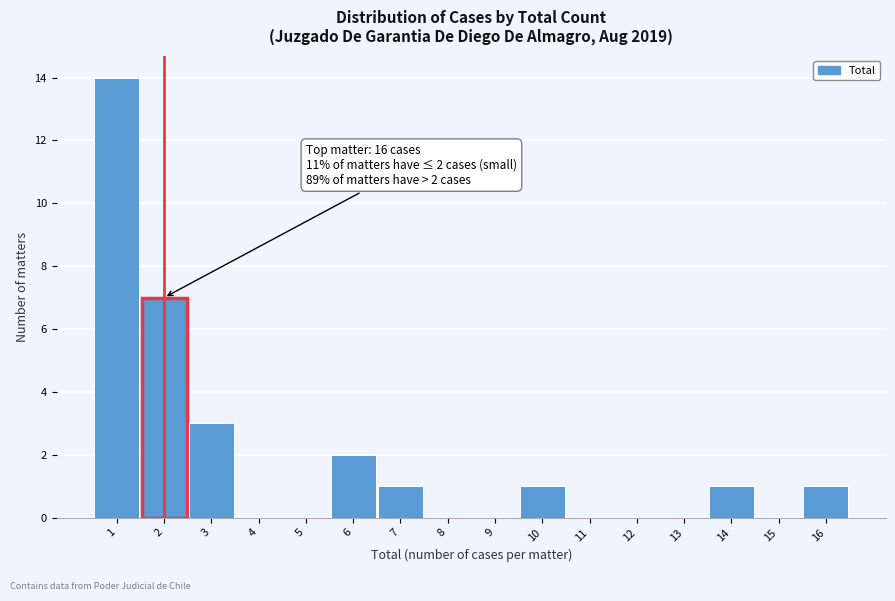

Which range on the x-axis has the tallest bar?

0.5 to 1.5